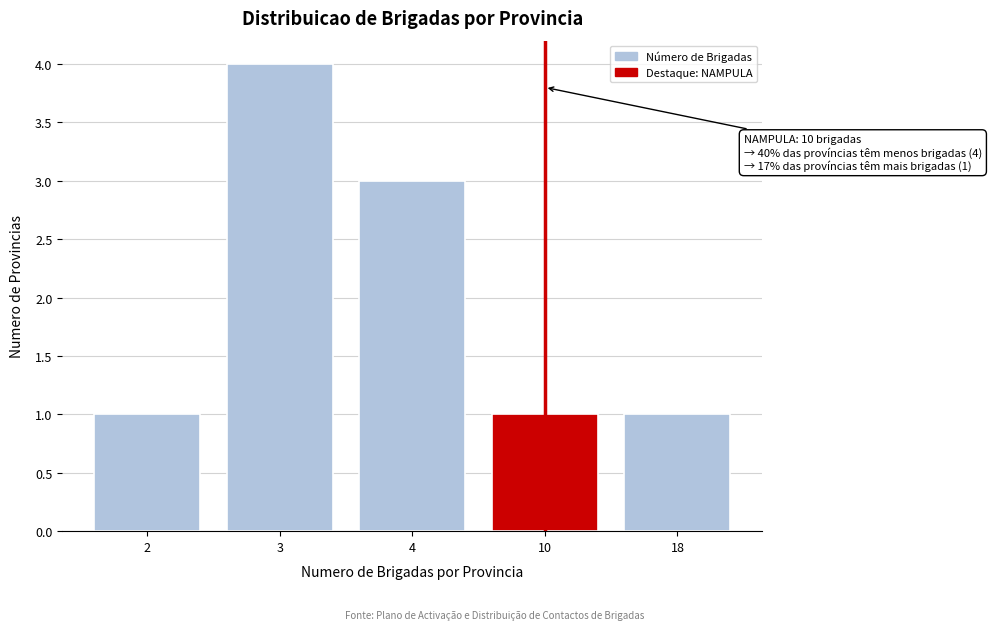

Reading left to right, what are all the values shown in this chart?

2=1	3=4	4=3	10=1	18=1